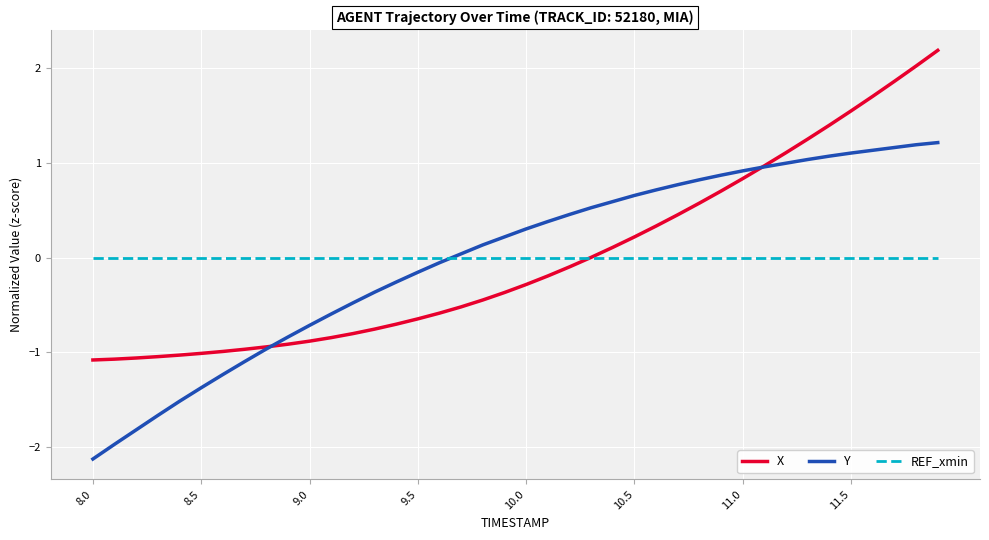

What is the maximum value shown in the chart?

2.2